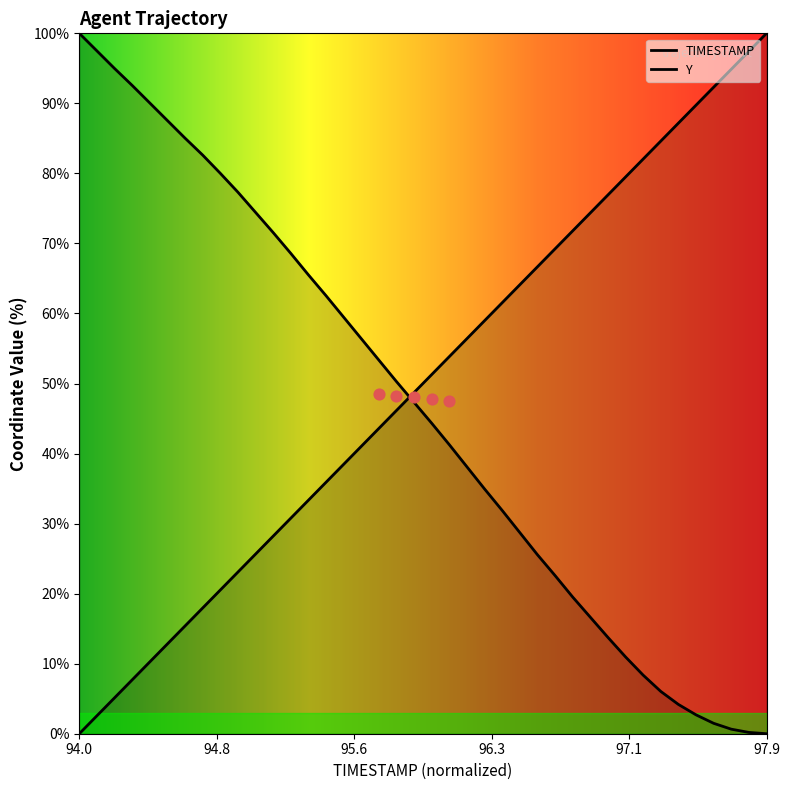

Is the value of Y at 96.3 greater than the value of TIMESTAMP at 95.9?

No